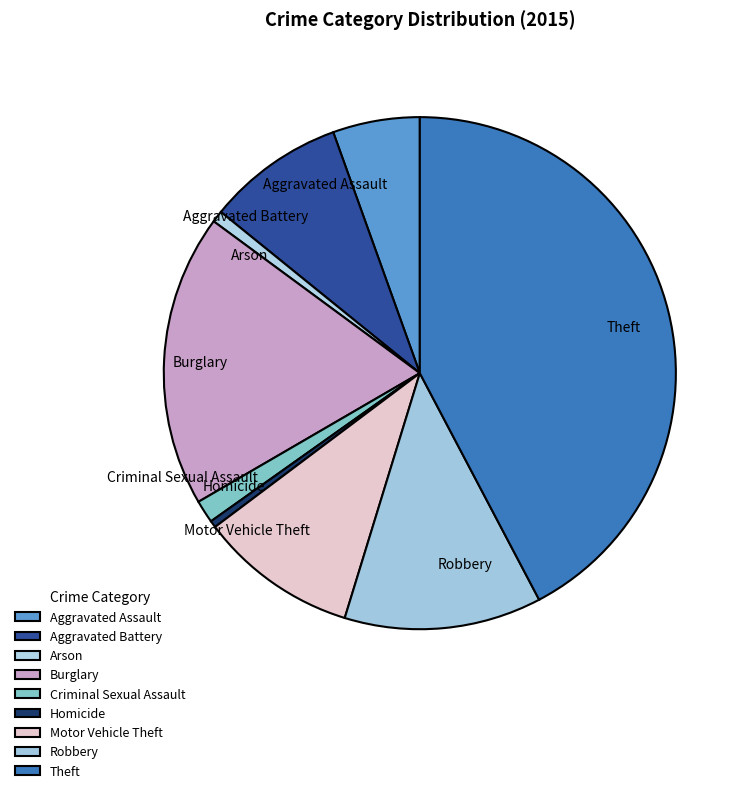

How many segments does this pie chart have?

9